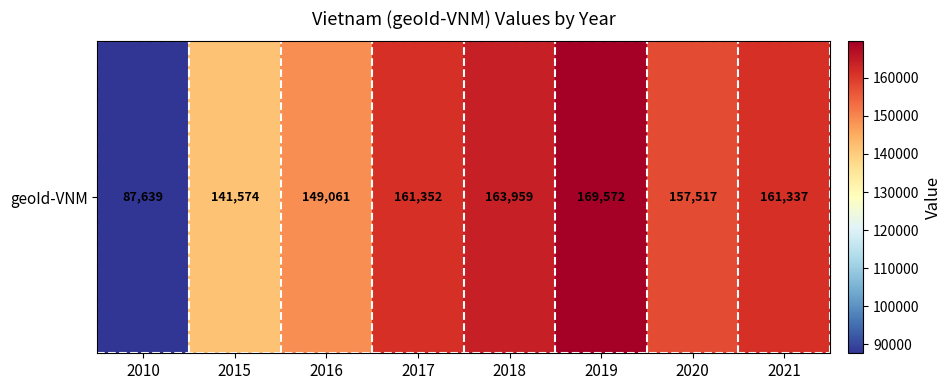

What is the ratio of the value at 2021 to the value at 2010?

1.8